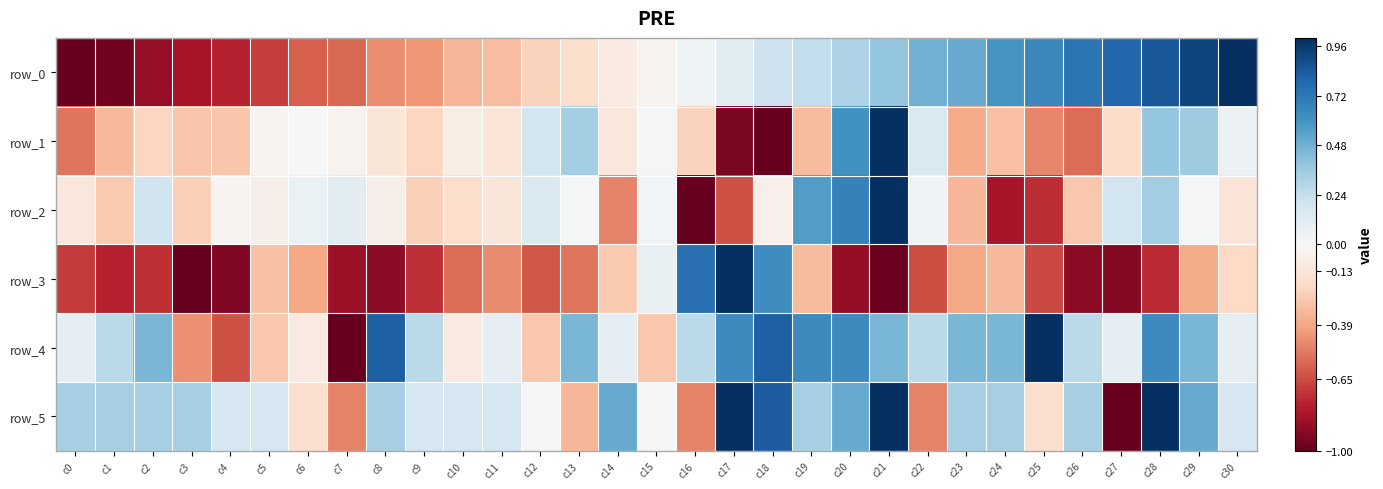

Which category has the highest value in the row_0 series?

c30